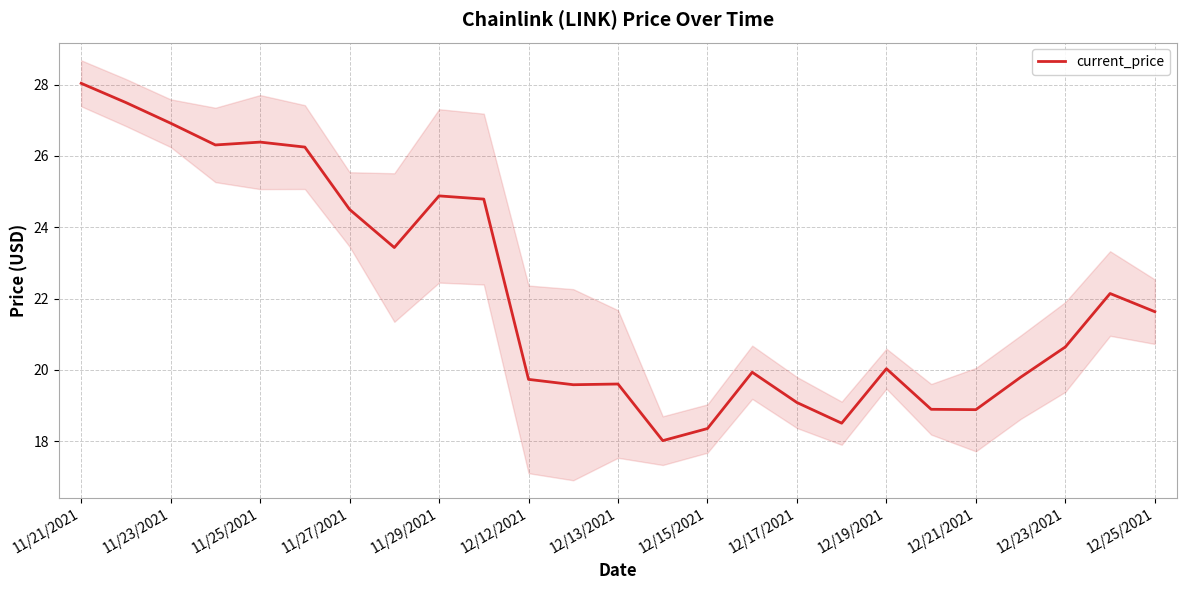

What is the difference between the second highest and second lowest values?

9.1